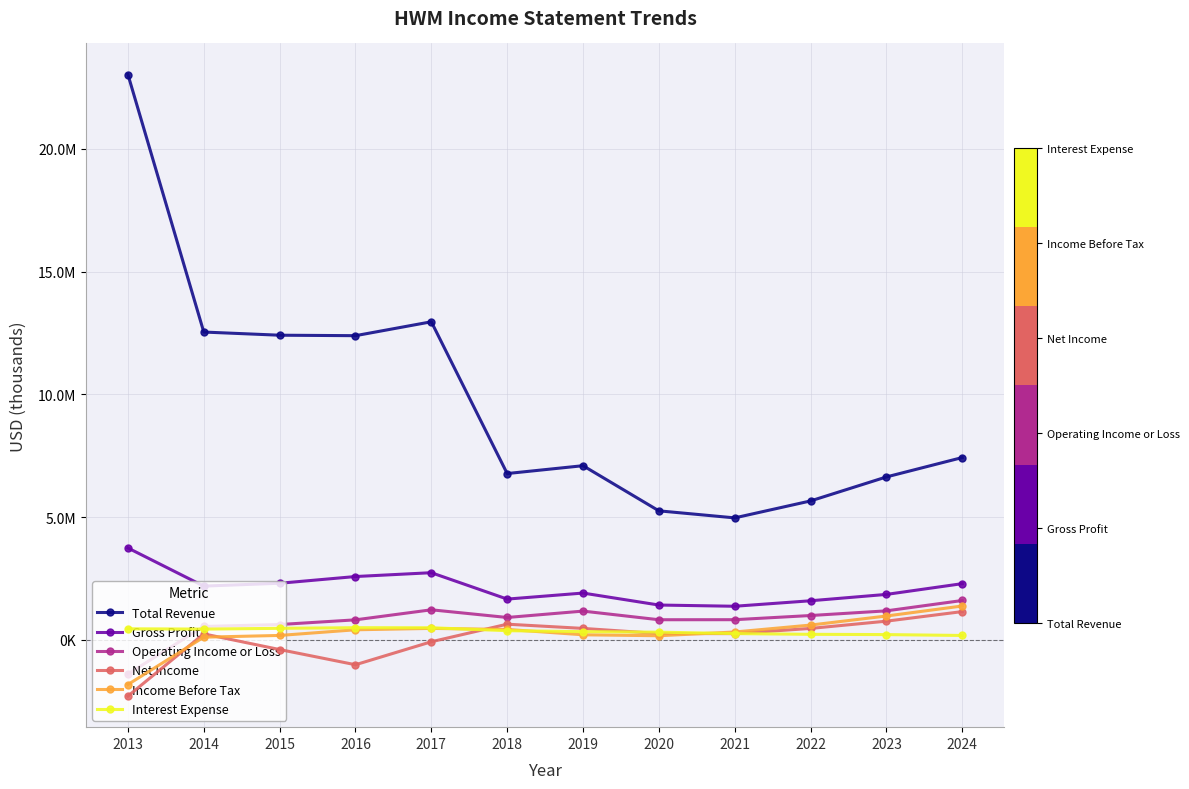

Reading right to left, list all the values displayed in this chart.

Total Revenue: 7430000	6640000	5663000	4972000	5259000	7098000	6778000	12960000	12394000	12413000	12542000	23032000
Gross Profit: 2293000	1855000	1596000	1372000	1422000	1910000	1664000	2739000	2583000	2309000	2193000	3746000
Operating Income or Loss: 1607000	1185000	995000	825000	823000	1175000	915000	1228000	819000	628000	550000	-1388000
Net Income: 1155000	765000	469000	258000	261000	470000	642000	-74000	-1010000	-391000	247000	-2287000
Income Before Tax: 1383000	975000	606000	324000	171000	210000	428000	470000	414000	183000	113000	-1816000
Interest Expense: 182000	218000	229000	259000	317000	338000	377000	496000	499000	473000	442000	453000